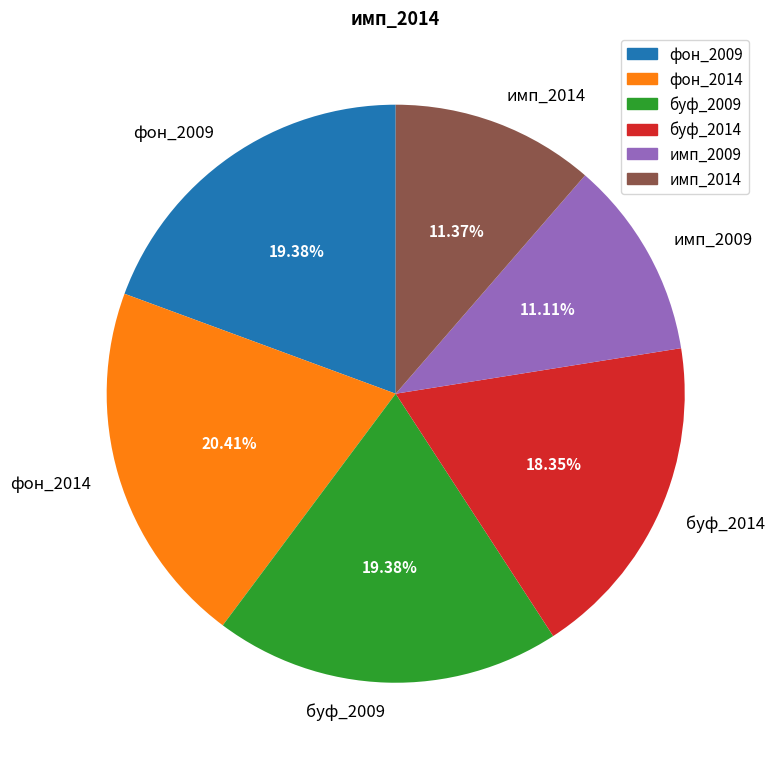

Count the number of slices in the pie.

6